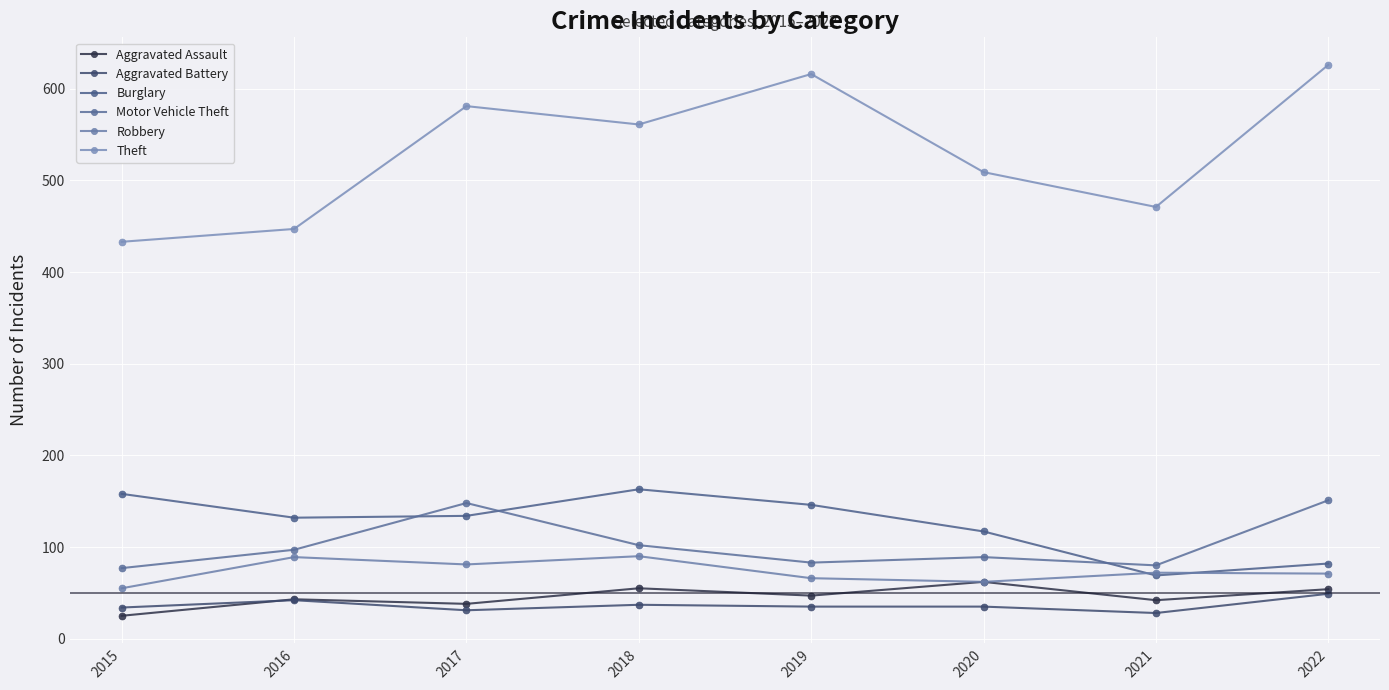

What is the value of the Robbery point at the 5th from the left?

66